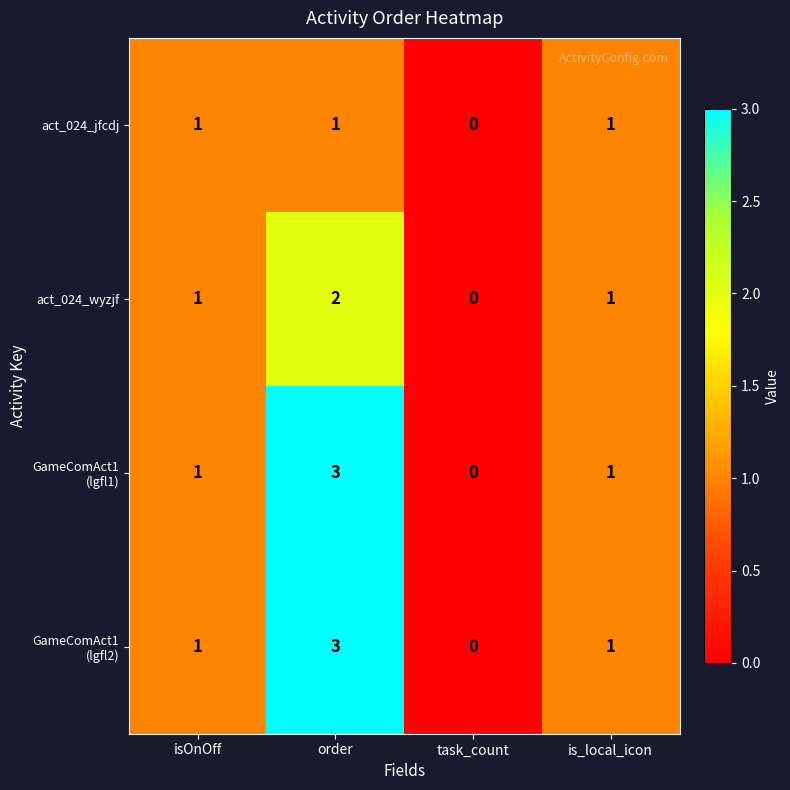

How many act_024_jfcdj values are between 1 and 2?

3